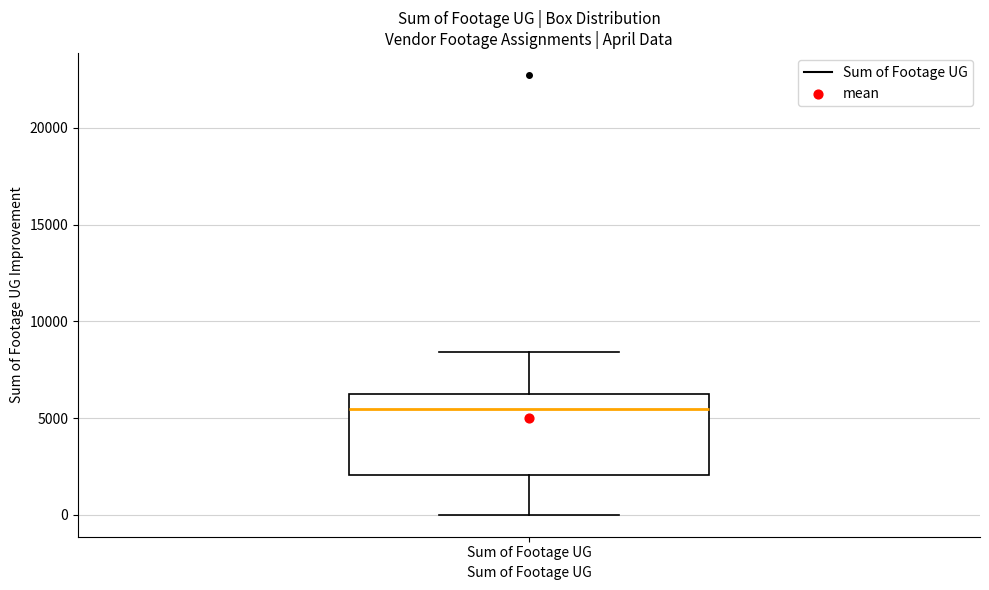

Transcribe this box plot: give where the median line is, the range the box spans, and where the two whiskers end, as read against the y-axis. The values are not printed on the chart, so give them approximately, as read against the axis.

median 5500, box 2000 to 6500, whiskers 0 to 8500